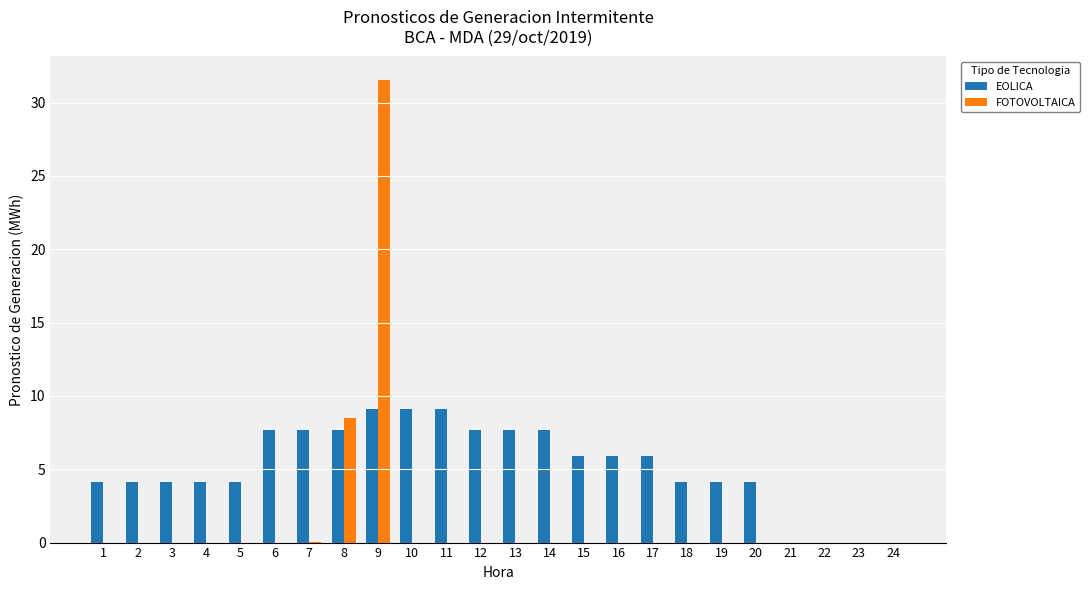

Which series has the largest total across all categories?

EOLICA